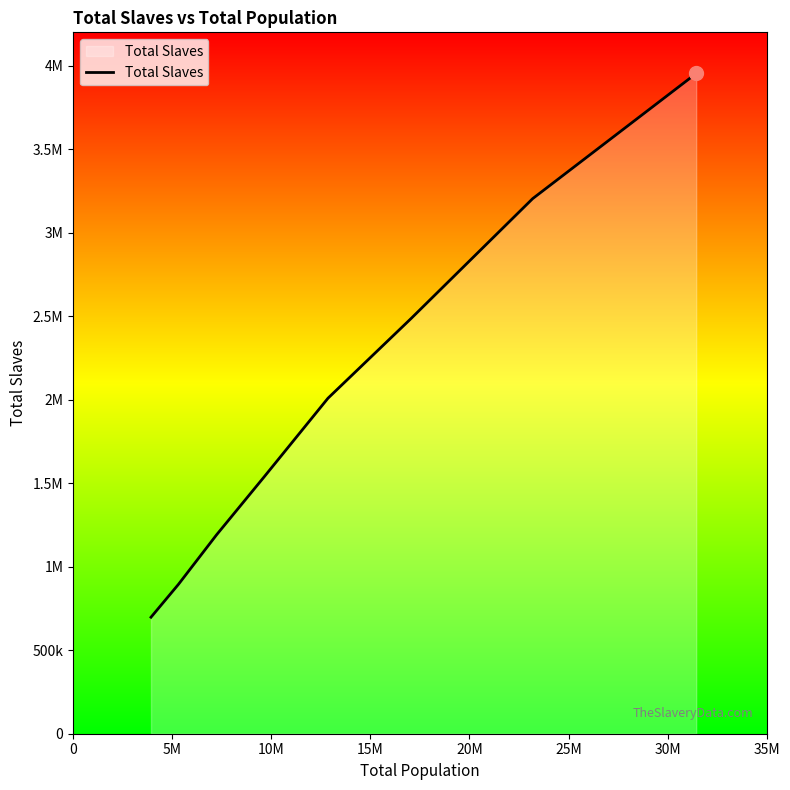

Reading left to right, what are all the values shown in this chart?

697681	893594	1191362	1538022	2009043	2487355	3204313	3953758